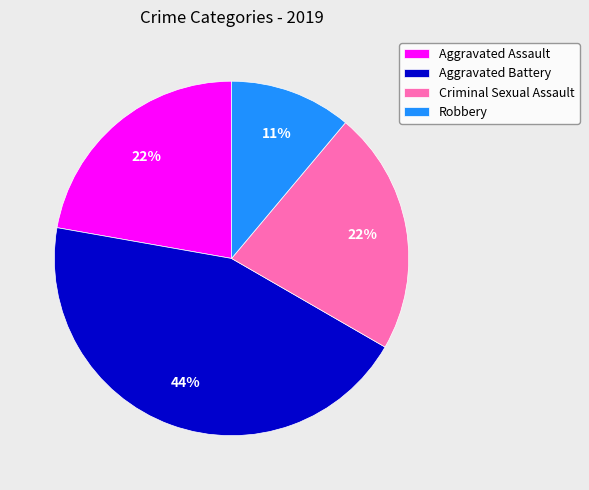

To the nearest percent, what is the combined percentage of Criminal Sexual Assault and Aggravated Assault?

44%